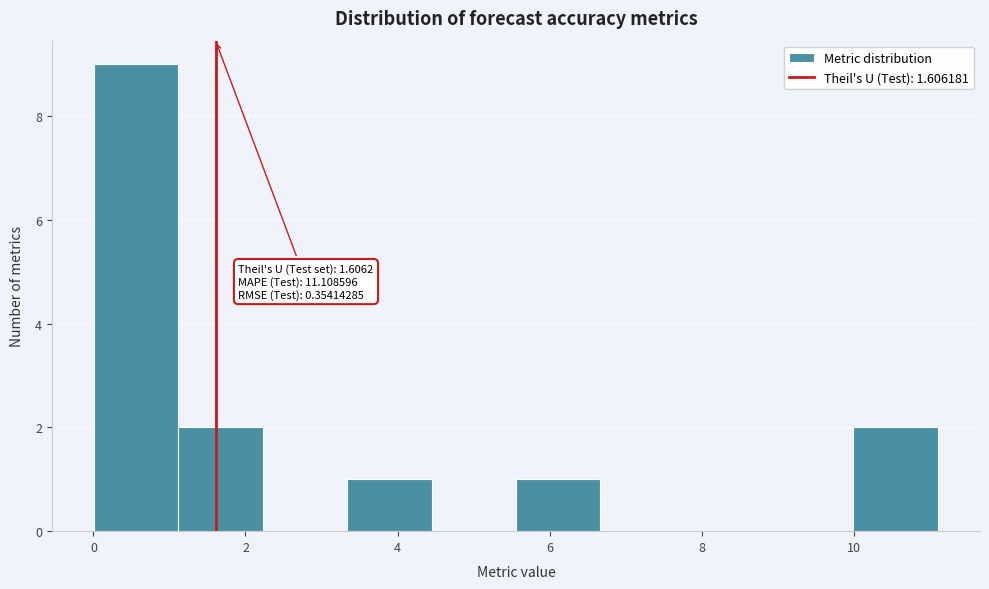

Which range on the x-axis has the tallest bar?

0.0 to 1.2